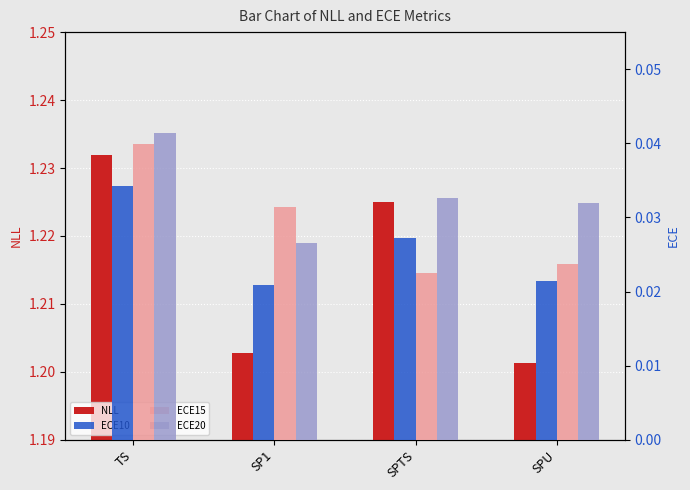

Which series has the widest spread of values?

NLL